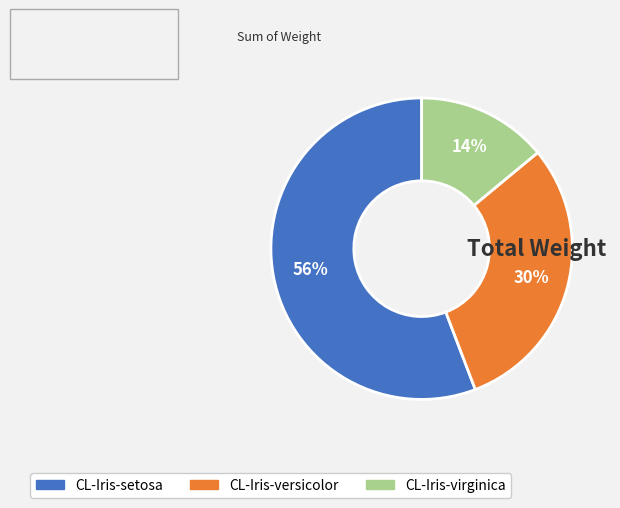

The CL-Iris-setosa slice represents 41% of the pie. True or false?

False